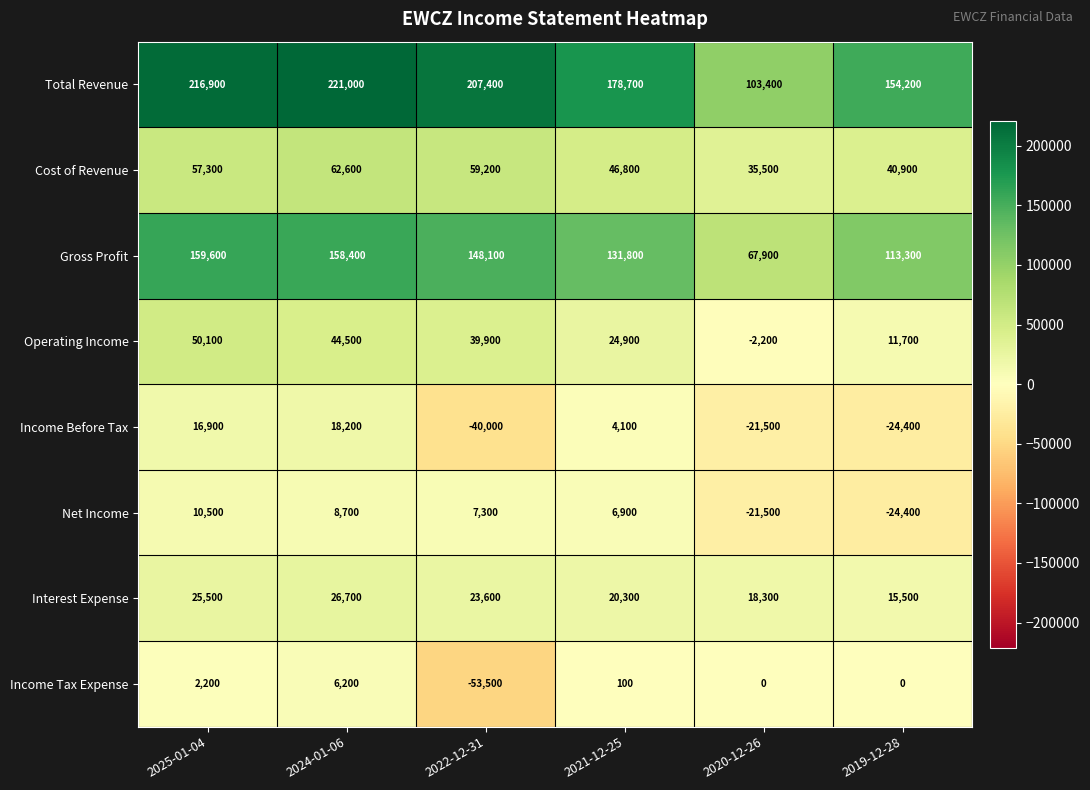

Is the value of Income Tax Expense at 2025-01-04 greater than the value of Interest Expense at 2021-12-25?

No